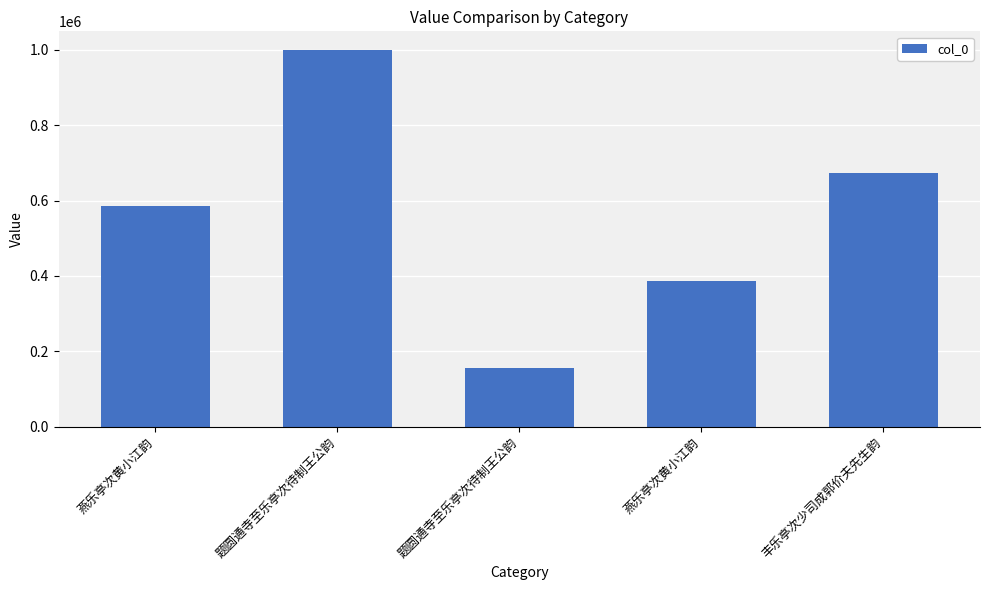

Is it true that the value at 题圆通寺至乐亭次待制王公韵 is 1520232?

False